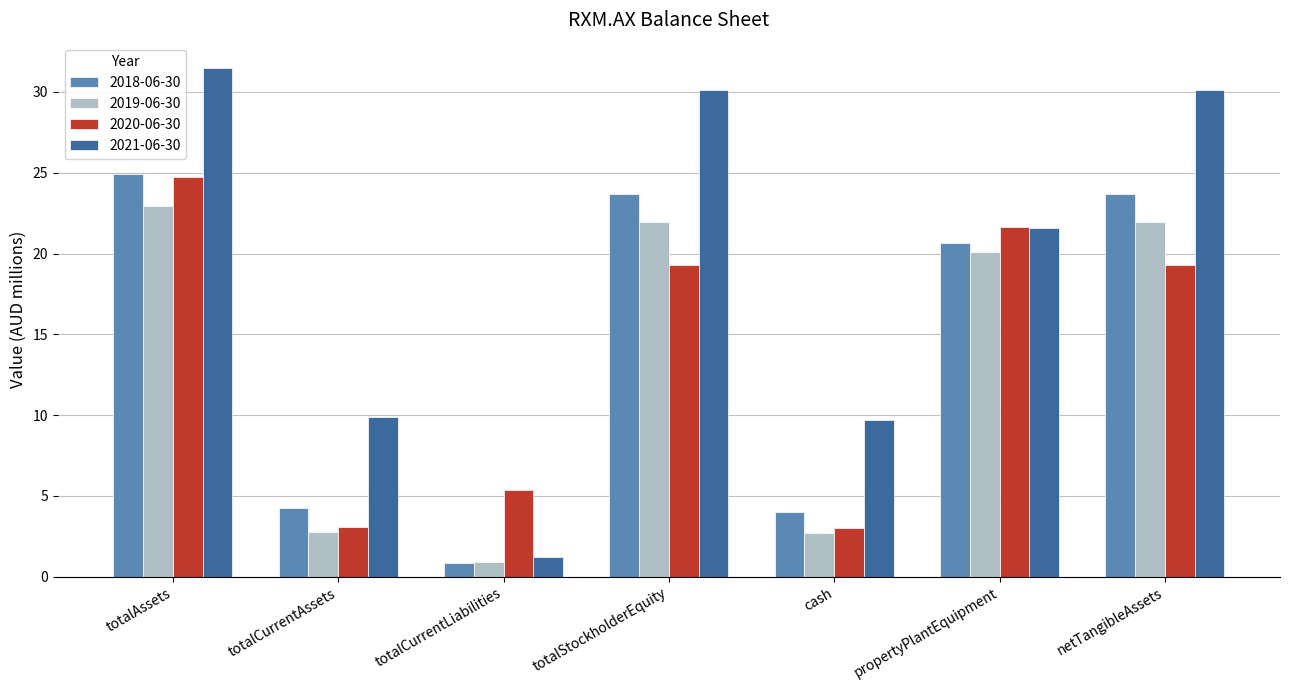

Which series changed the most between totalStockholderEquity and propertyPlantEquipment?

2021-06-30